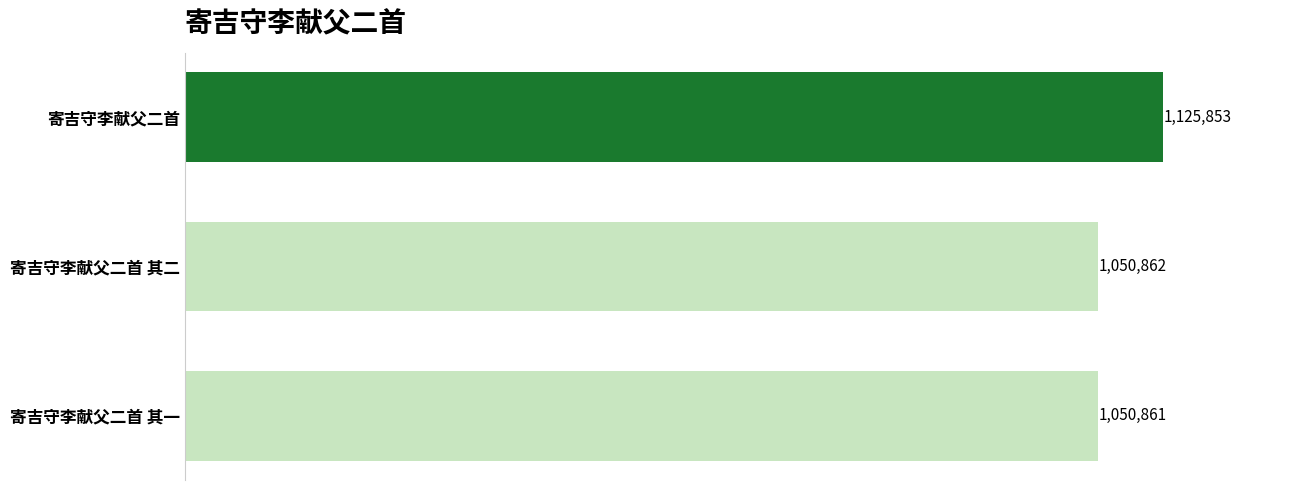

Does the chart contain any negative values?

No